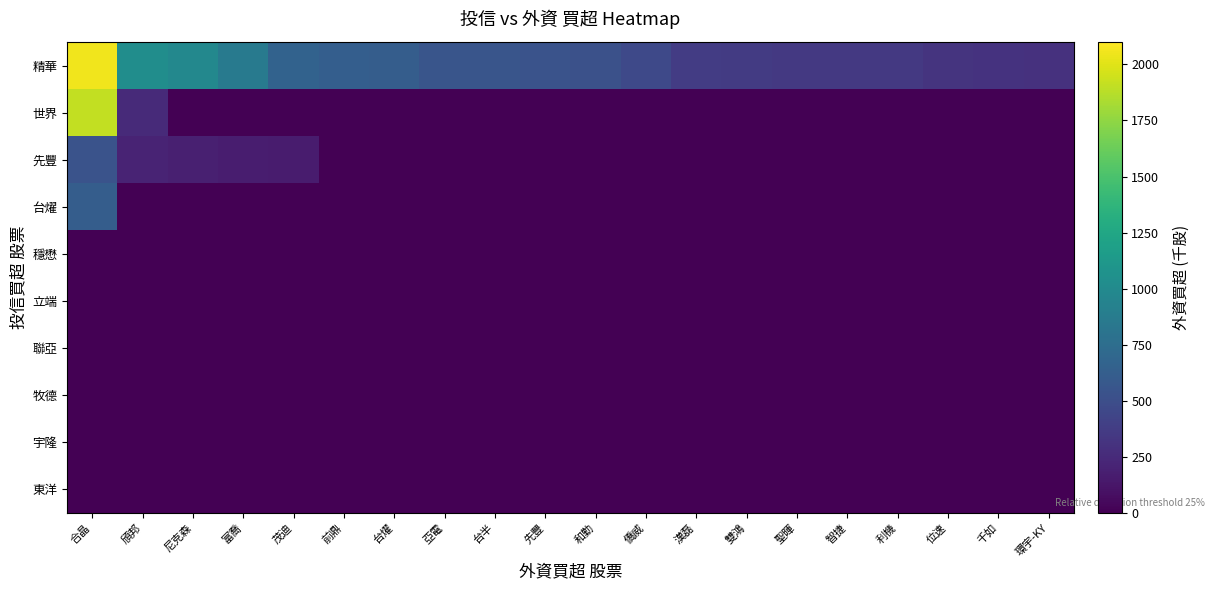

What is the total value across all series at 漢磊?

370